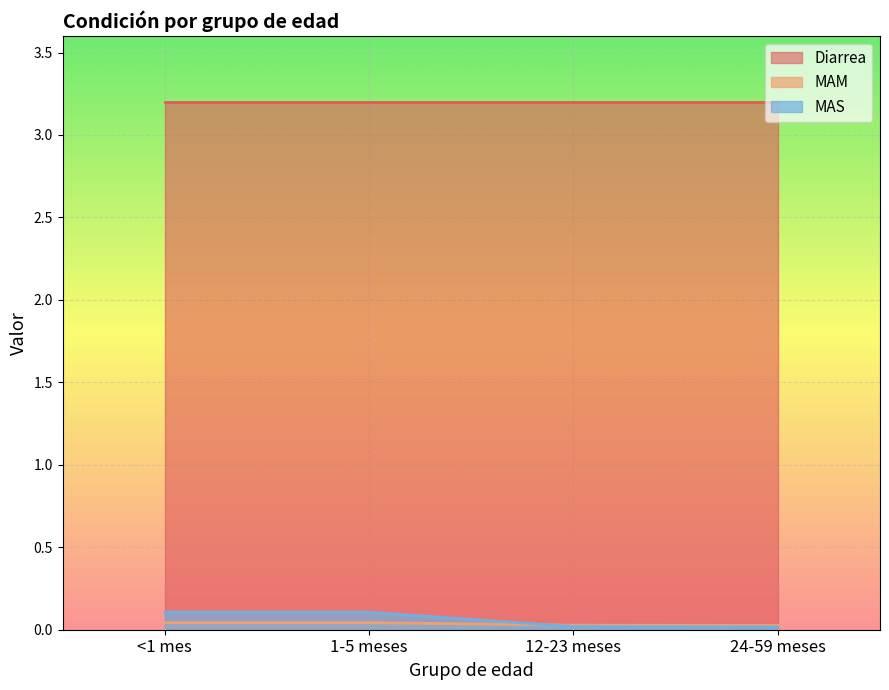

Which has a higher value, 24-59 meses or <1 mes?

<1 mes